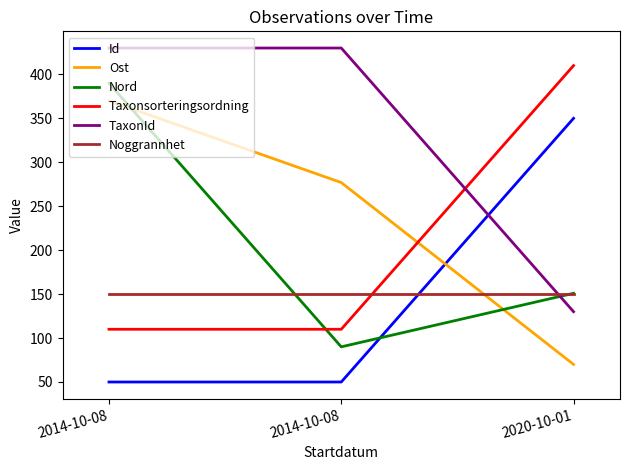

The value of TaxonId at 2014-10-08 is 742.9. True or false?

False